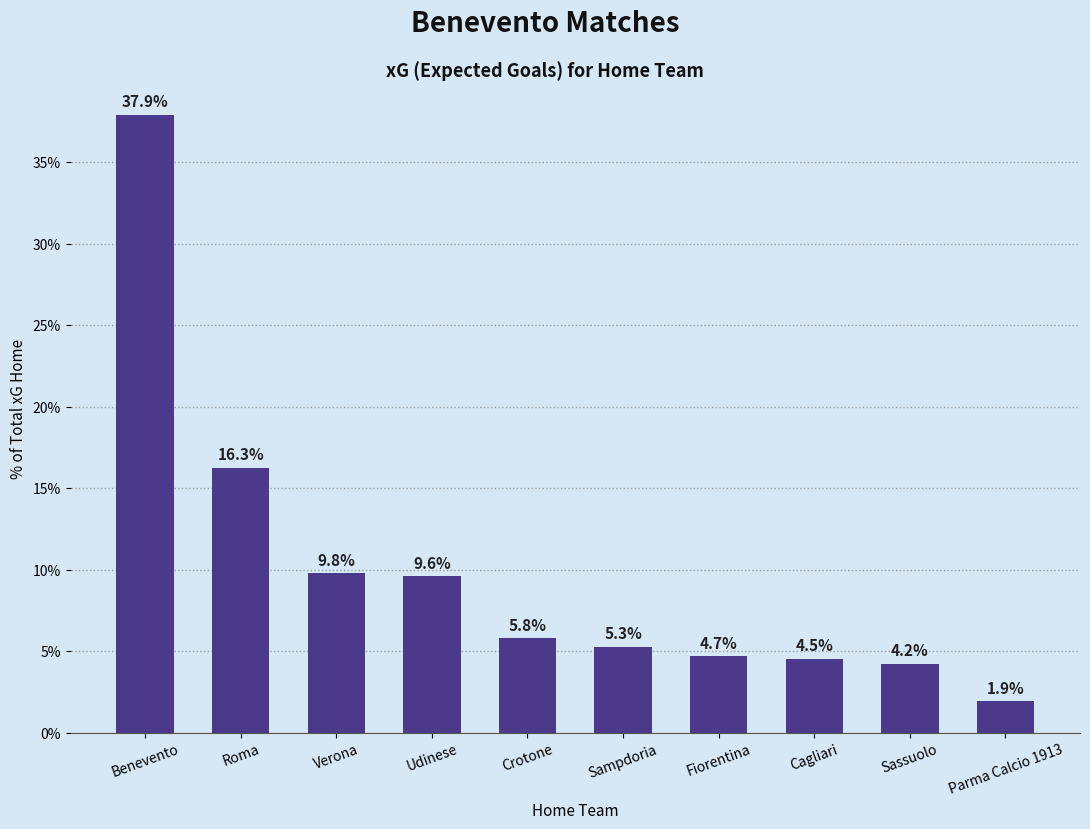

Read the value at Parma Calcio 1913.

1.9